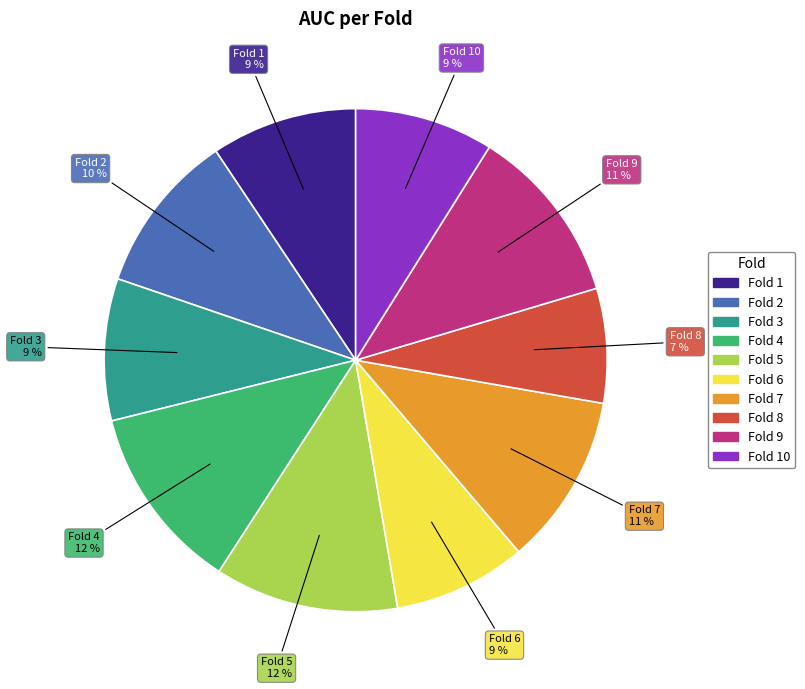

How many segments does this pie chart have?

10